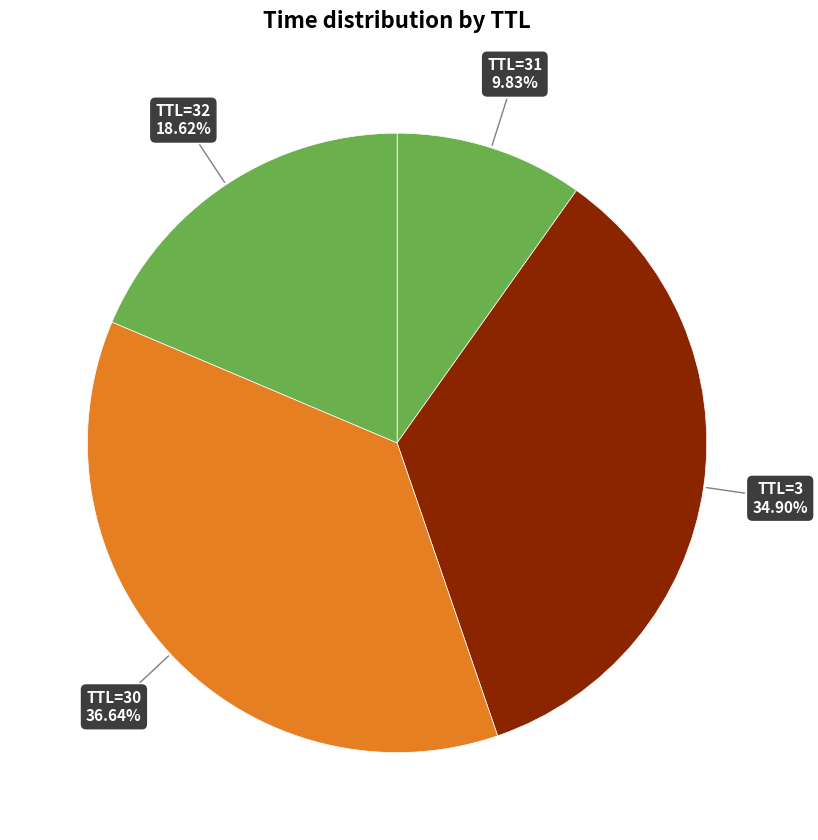

What is the largest slice in the pie chart?

TTL=30